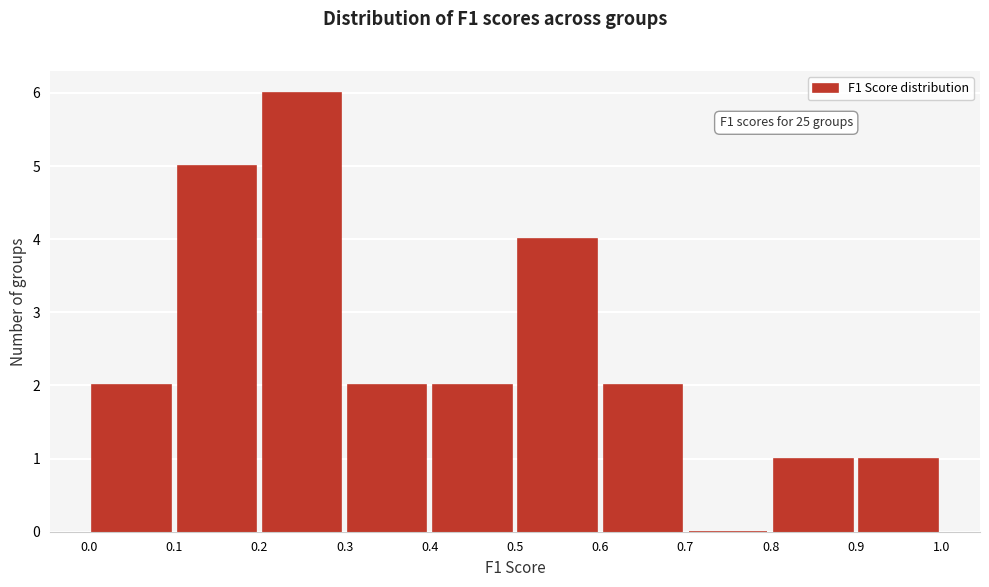

Over which range of the x-axis is the bar tallest?

0.2 to 0.3